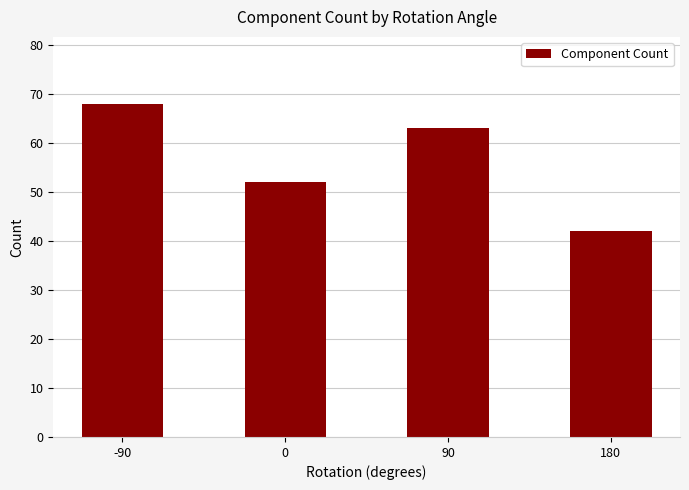

What is the change in value from 90 to 180?

-21